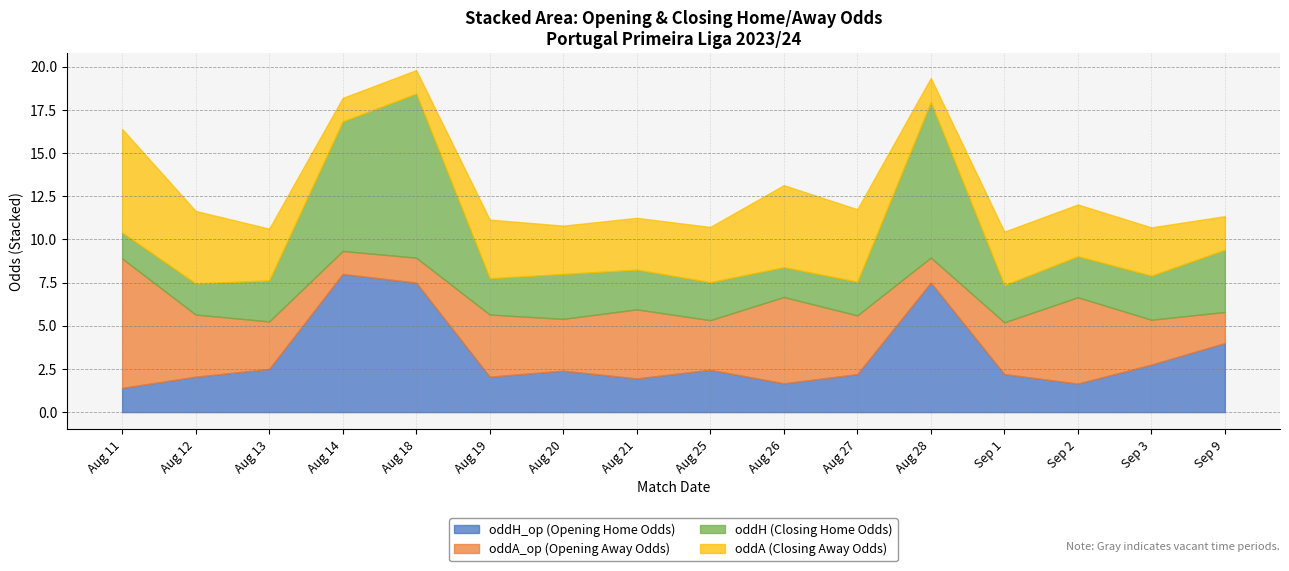

How many interior local peaks does the oddH series have?

3